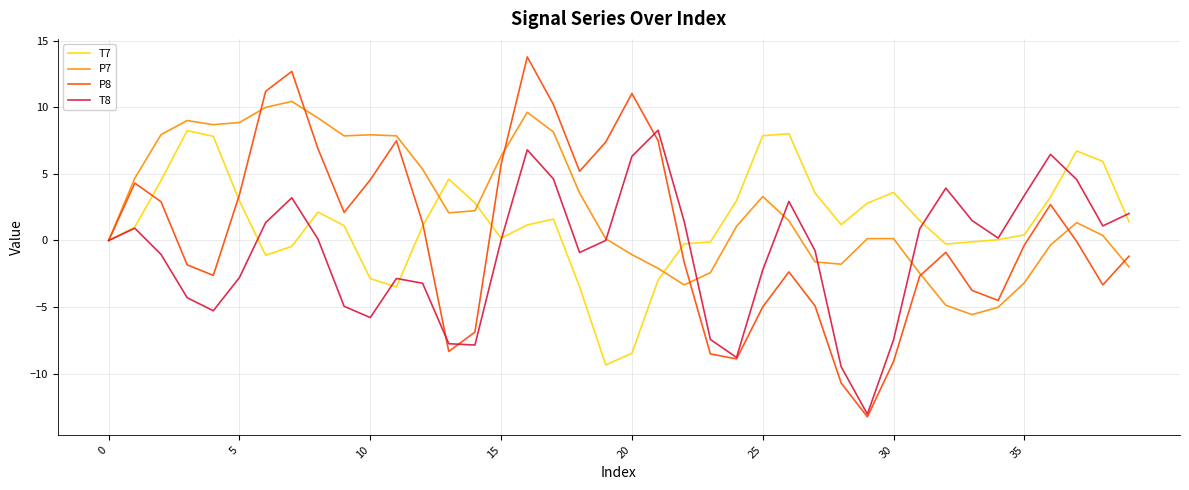

What is the smallest value displayed?

-13.3